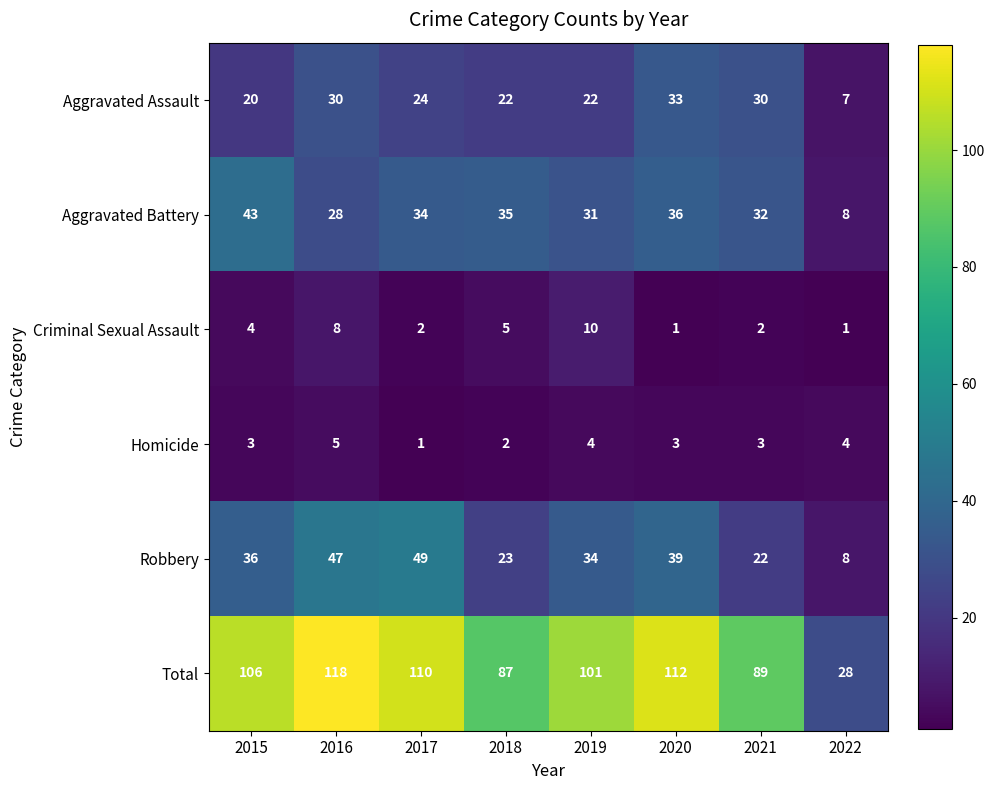

What is the difference between the maximum and minimum values in the Total series?

90